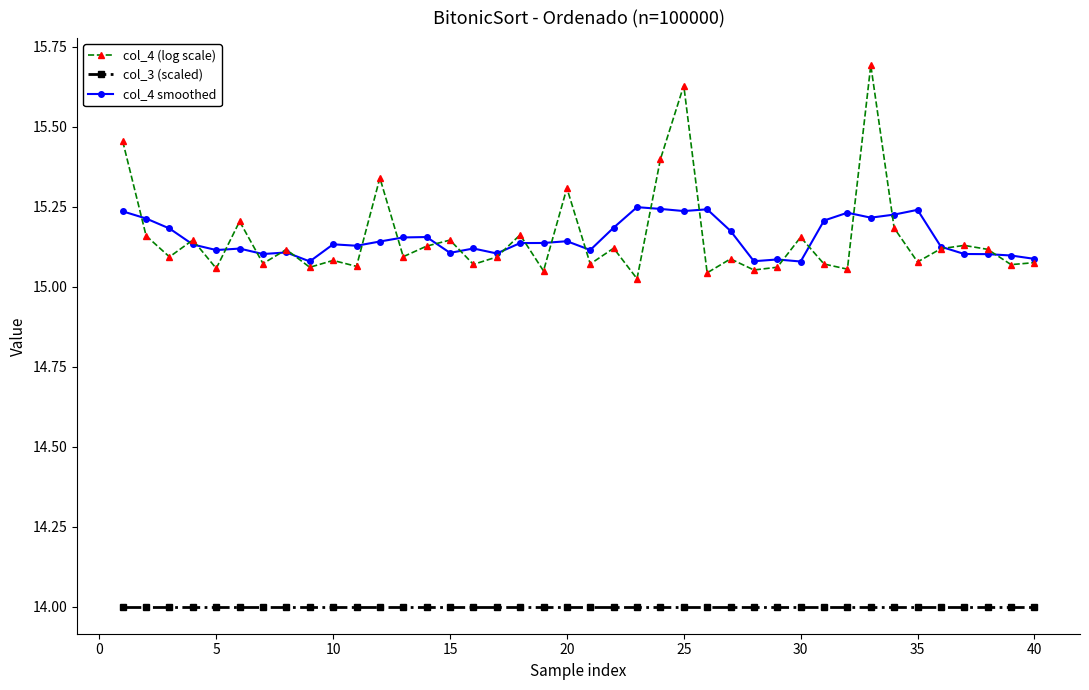

List the series in order of their peak value, lowest first.

col_3 (scaled), col_4 smoothed, col_4 (log scale)